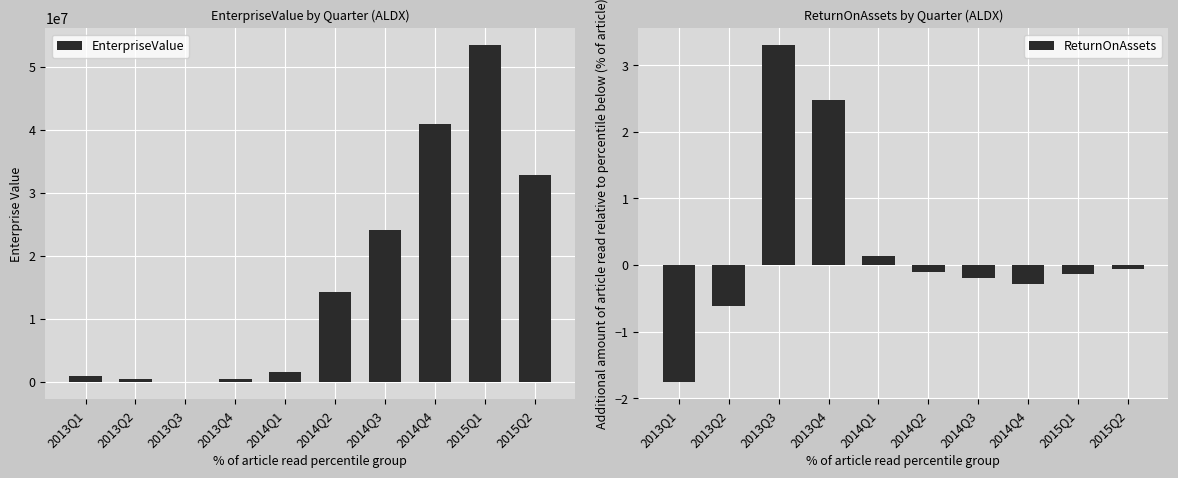

What is the sum of the EnterpriseValue values at 2015Q2 and 2014Q4?

73733413.1